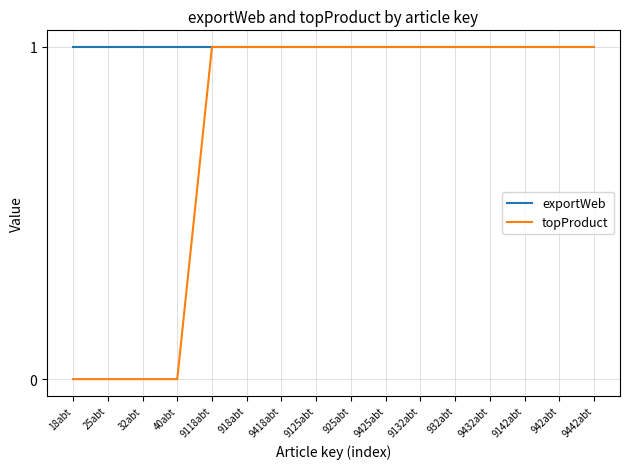

What is the sum of the exportWeb values at 9425abt and 9442abt?

2